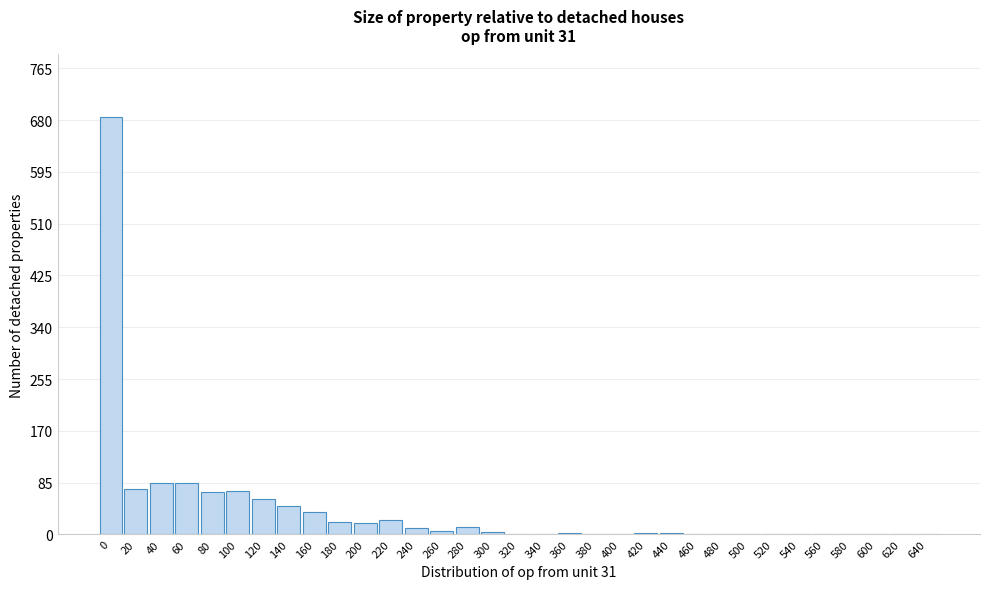

What is the greatest value displayed?

685